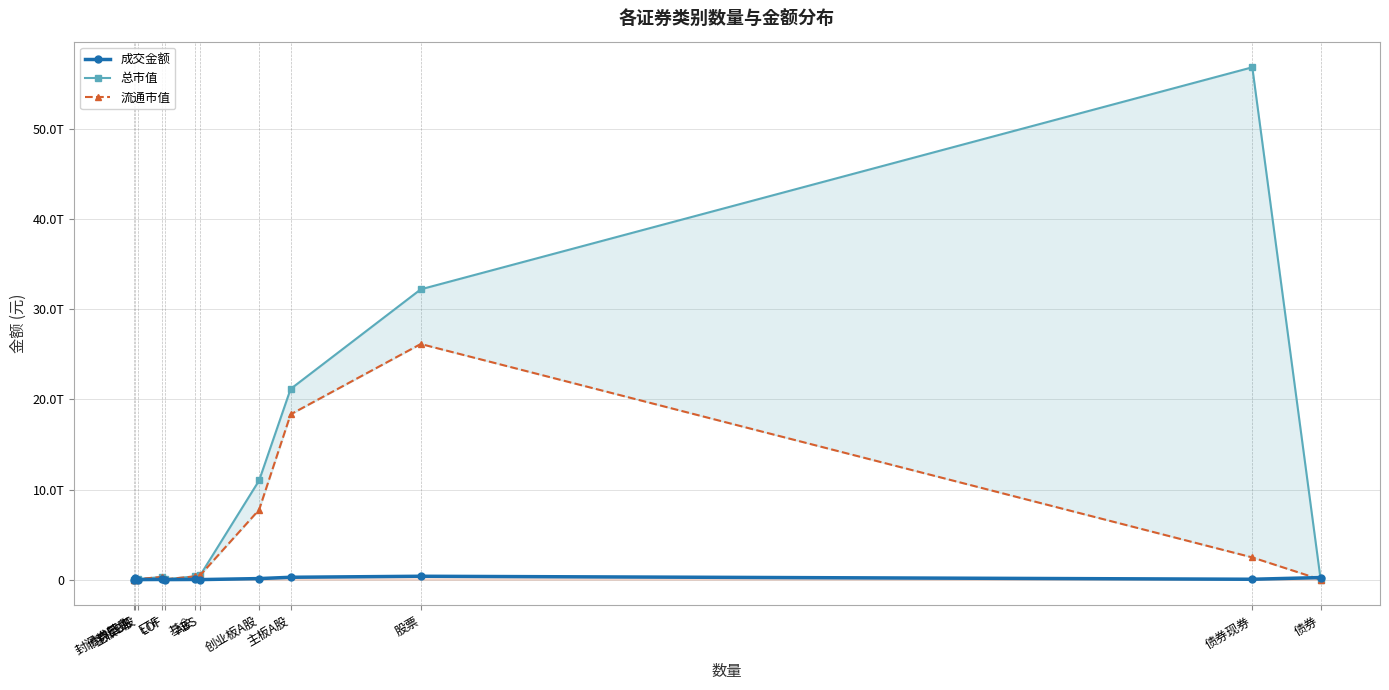

What is the label of the 7th point from the left?

ABS